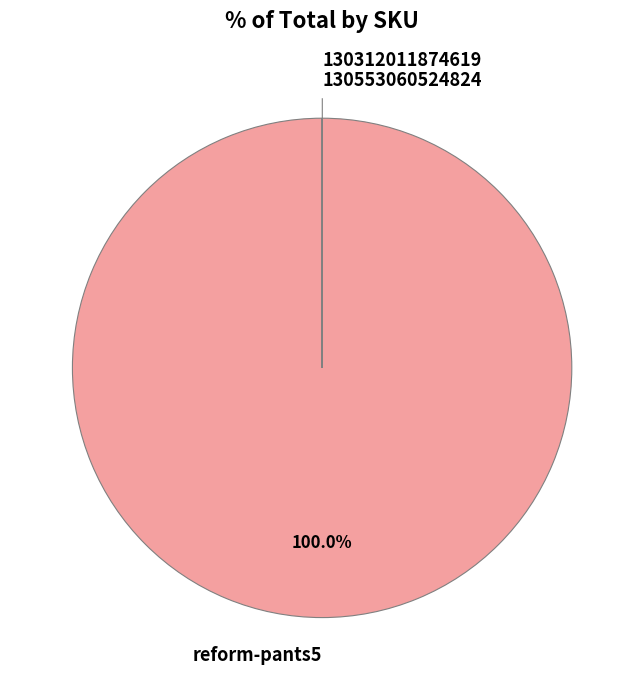

Which slice represents more than half of the pie?

reform-pants5